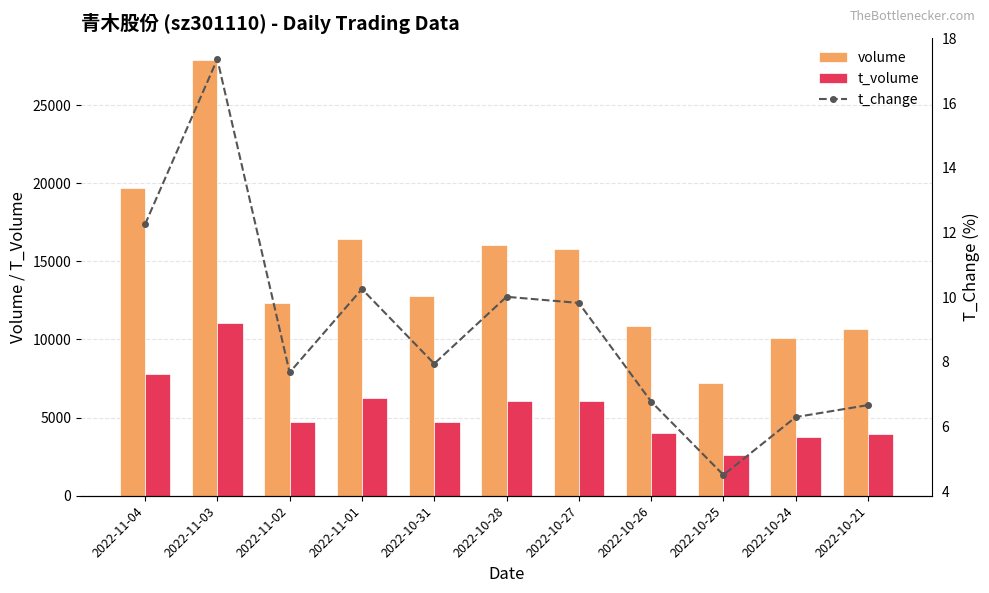

How many data points in t_volume are above 4745?

5